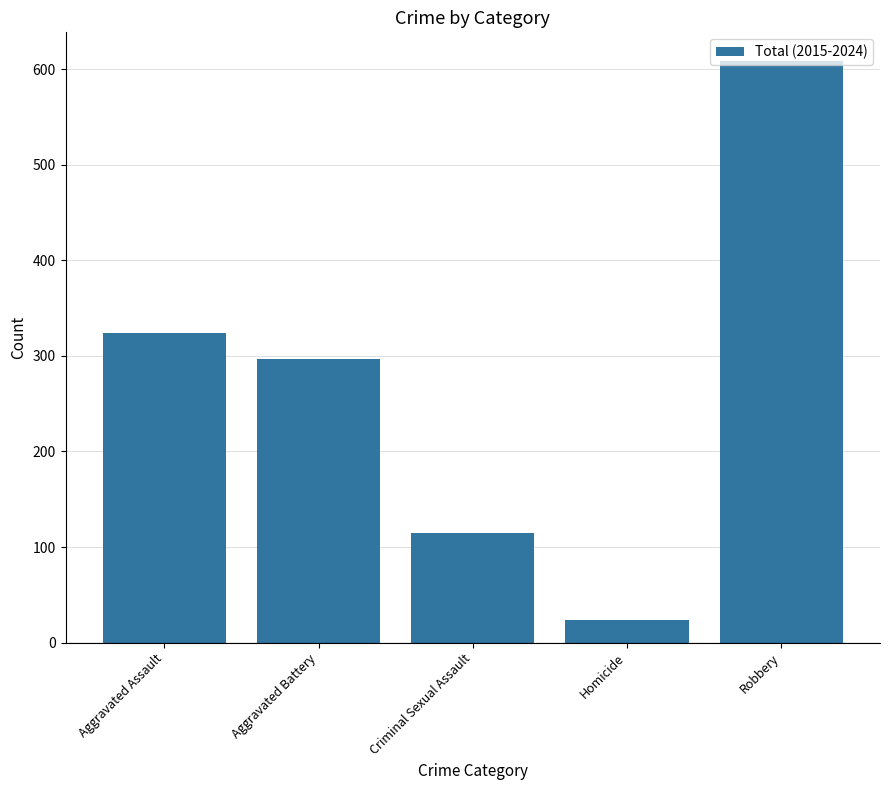

How many data points does each series have?

5